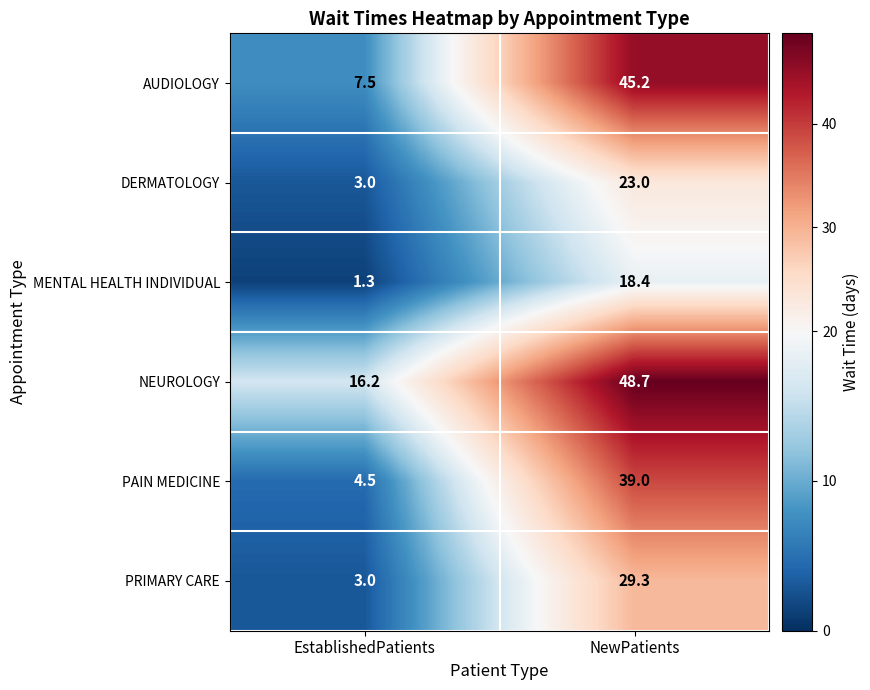

Where does the NEUROLOGY series first go above 48?

NewPatients